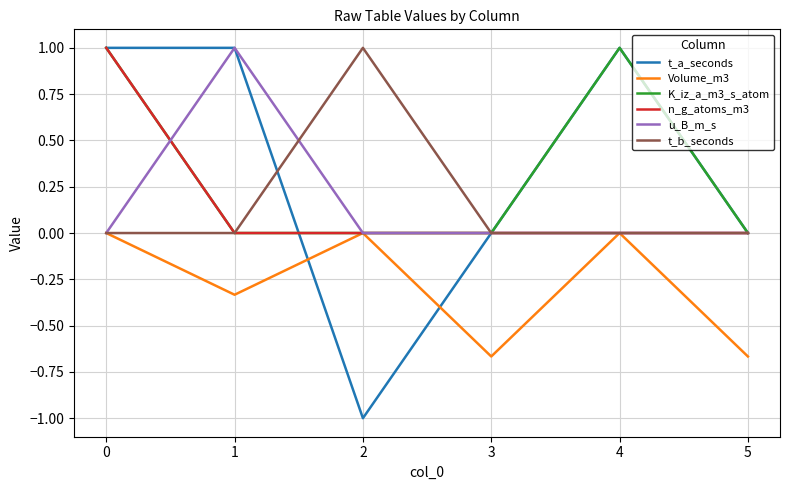

Between 0 and 2, which series saw the biggest shift?

t_a_seconds